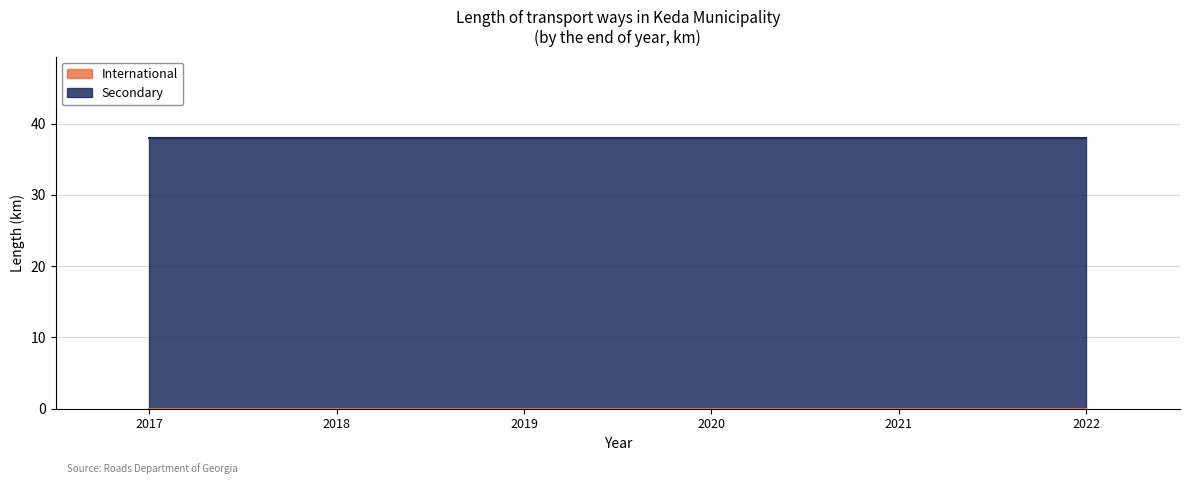

Reading left to right, list all the values displayed in this chart.

International: 0	0	0	0	0	0
Secondary: 38	38	38	38	38	38